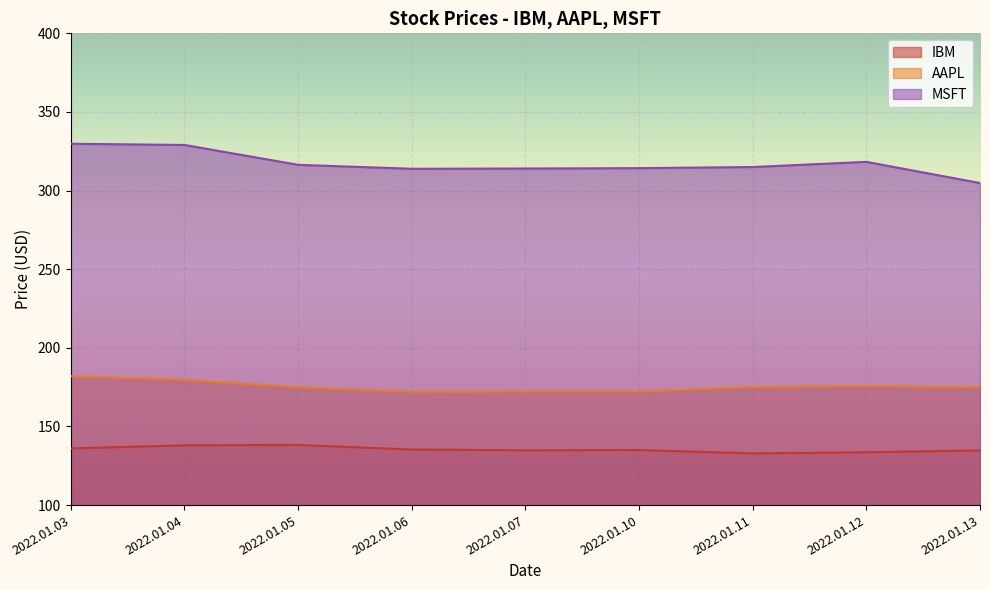

What is the smallest value displayed?

132.9